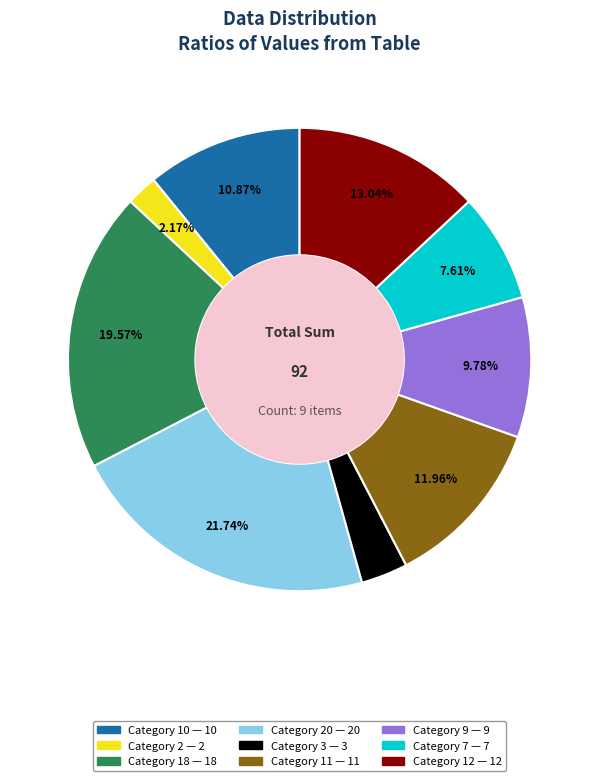

Is there a majority slice in this chart?

No